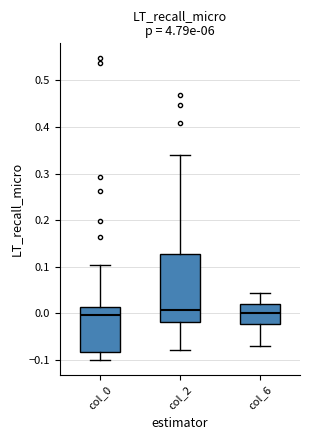

Reading left to right, transcribe this box plot: for each box, give where its median line is, the range the box spans, and where its two whiskers end, as read against the y-axis. The values are not printed on the chart, so give them approximately, as read against the axis.

col_0: median 0.00, box -0.08 to 0.01, whiskers -0.10 to 0.10
col_2: median 0.01, box -0.02 to 0.13, whiskers -0.08 to 0.34
col_6: median 0.00, box -0.02 to 0.02, whiskers -0.07 to 0.04